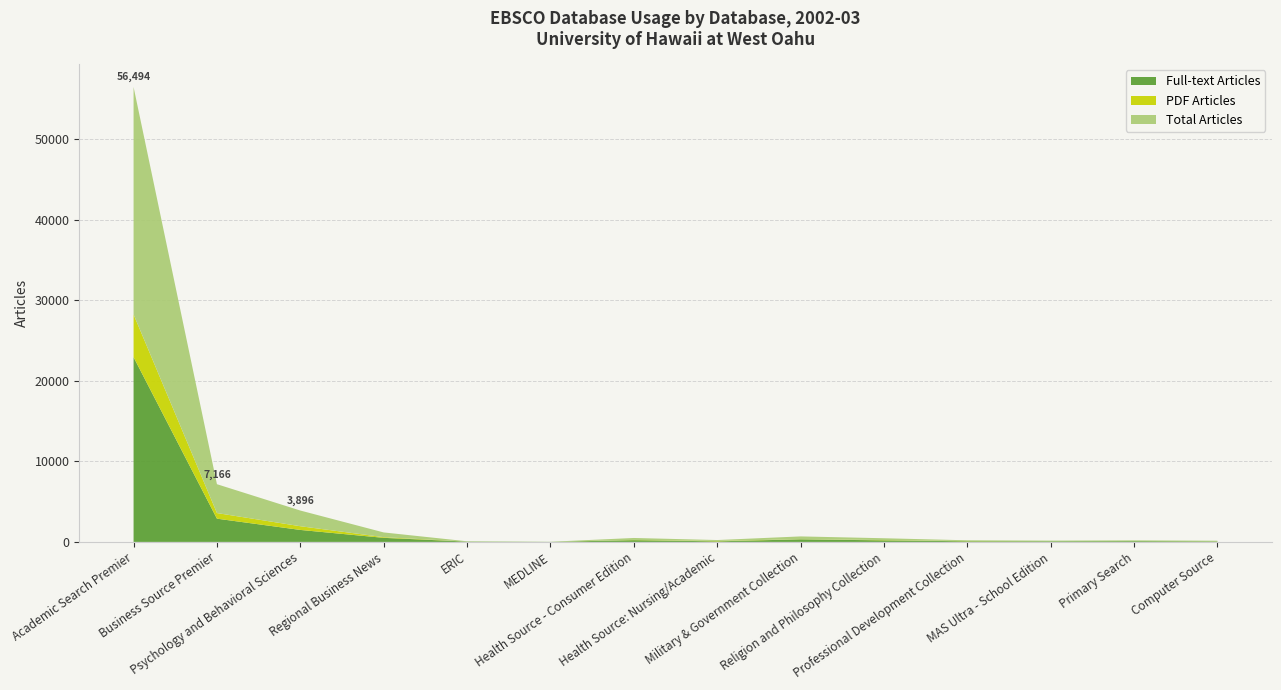

Reading left to right, what are all the values shown in this chart?

Full-text Articles: Academic Search Premier=22941	Business Source Premier=2885	Psychology and Behavioral Sciences=1487	Regional Business News=504	ERIC=38	MEDLINE=9	Health Source - Consumer Edition=217	Health Source: Nursing/Academic=69	Military & Government Collection=320	Religion and Philosophy Collection=190	Professional Development Collection=78	MAS Ultra - School Edition=77	Primary Search=93	Computer Source=62
PDF Articles: Academic Search Premier=5306	Business Source Premier=698	Psychology and Behavioral Sciences=461	Regional Business News=84	ERIC=0	MEDLINE=0	Health Source - Consumer Edition=27	Health Source: Nursing/Academic=47	Military & Government Collection=21	Religion and Philosophy Collection=37	Professional Development Collection=22	MAS Ultra - School Edition=3	Primary Search=3	Computer Source=11
Total Articles: Academic Search Premier=28247	Business Source Premier=3583	Psychology and Behavioral Sciences=1948	Regional Business News=588	ERIC=38	MEDLINE=9	Health Source - Consumer Edition=244	Health Source: Nursing/Academic=116	Military & Government Collection=341	Religion and Philosophy Collection=227	Professional Development Collection=100	MAS Ultra - School Edition=80	Primary Search=96	Computer Source=73